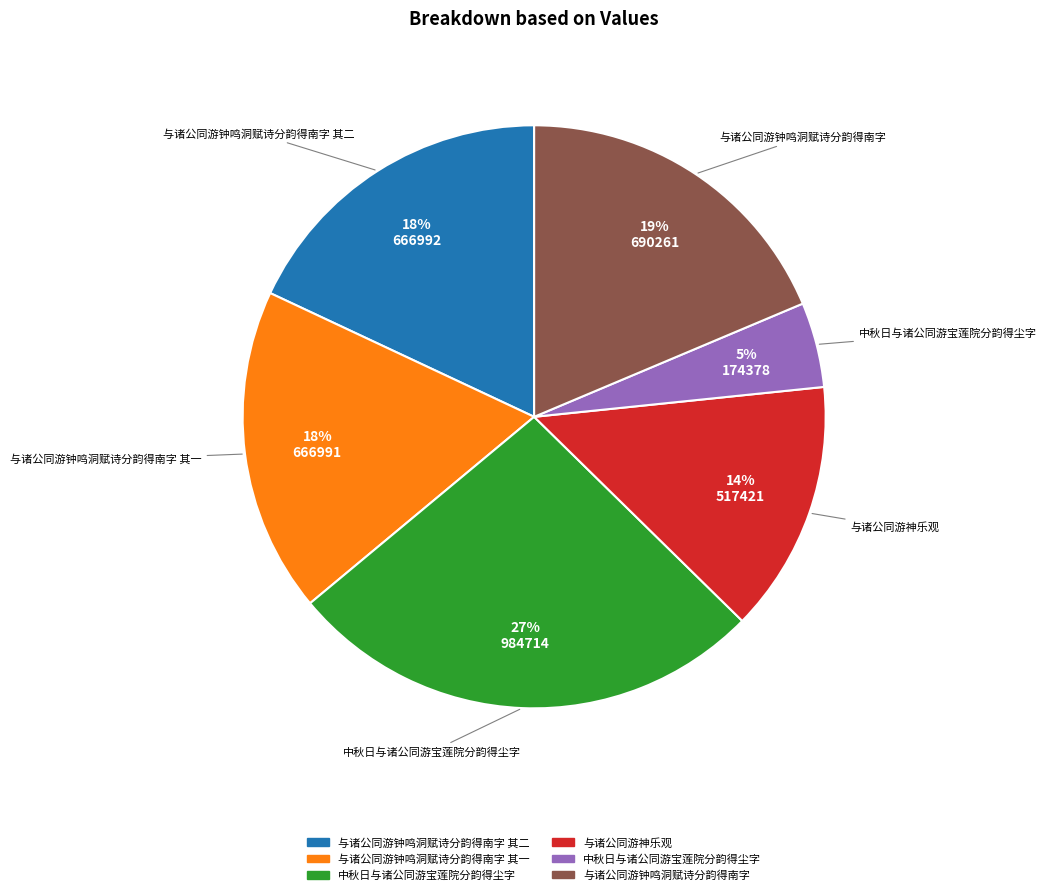

To the nearest percent, what is the average slice percentage?

17%